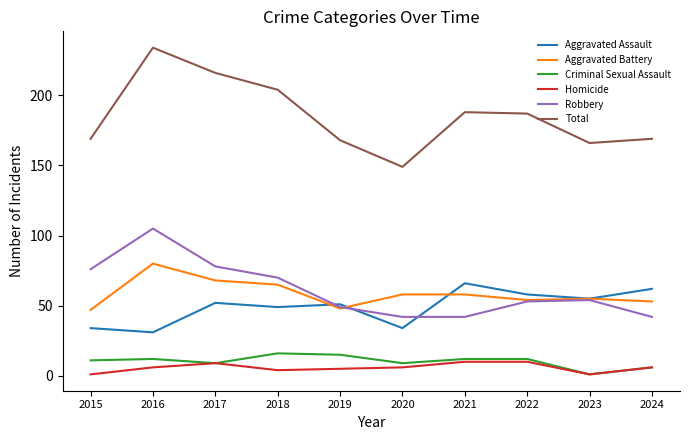

What is the difference between the maximum and minimum values in the Homicide series?

9